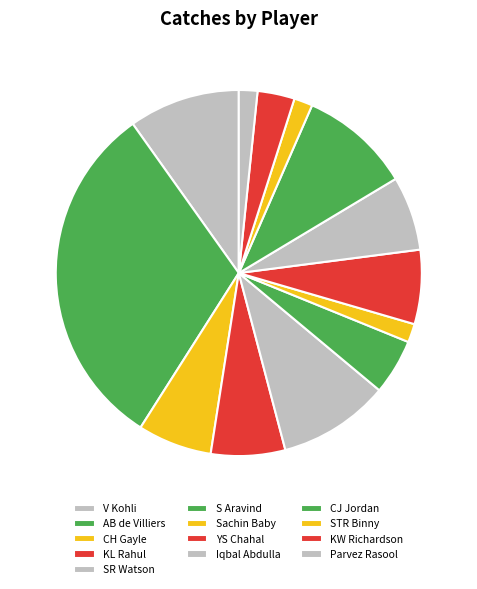

What is the total percentage of KL Rahul and Parvez Rasool?

8.2%